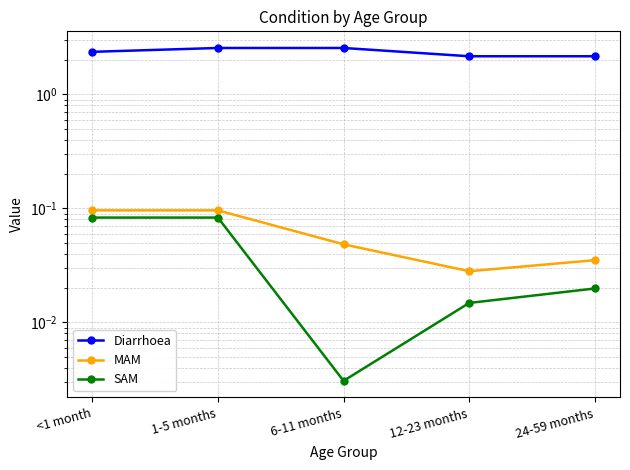

What is the total value across all series at 12-23 months?

2.2